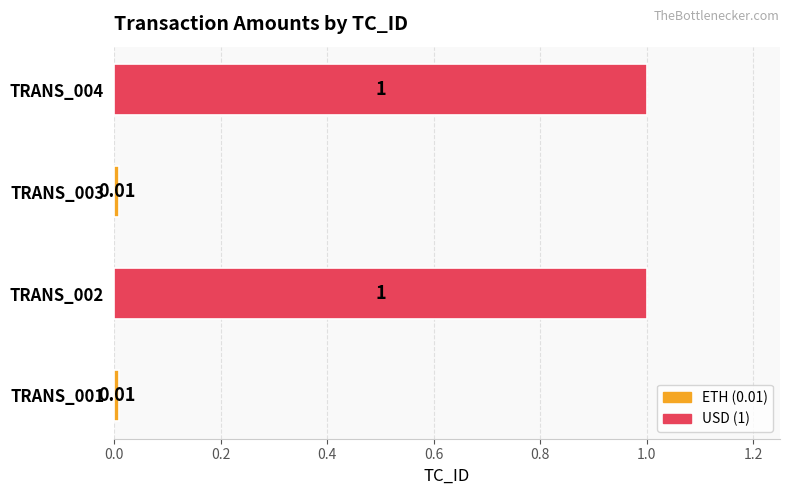

What is the maximum value shown in the chart?

1.0